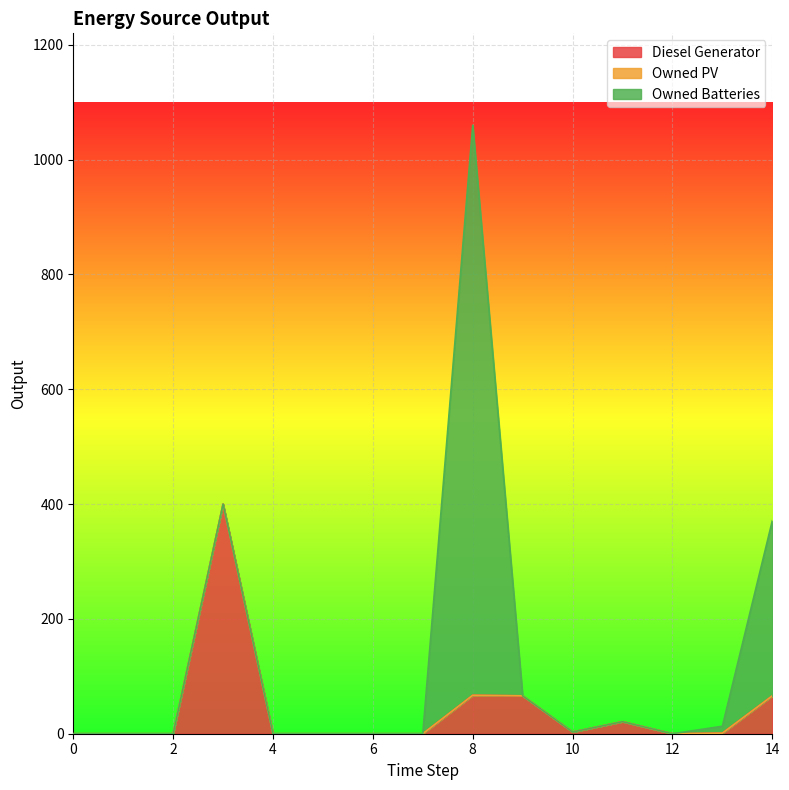

True or false: Owned Batteries and Owned PV cross at least once.

False